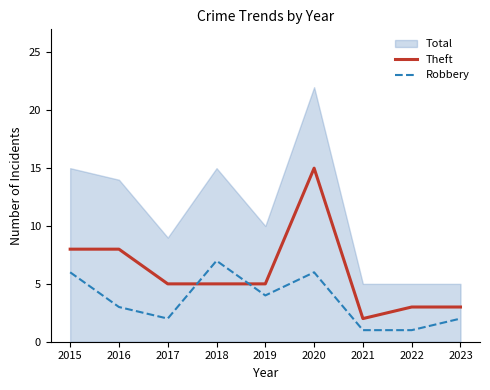

Rank the categories by Theft value from lowest to highest.

2021, 2022, 2023, 2017, 2018, 2019, 2015, 2016, 2020